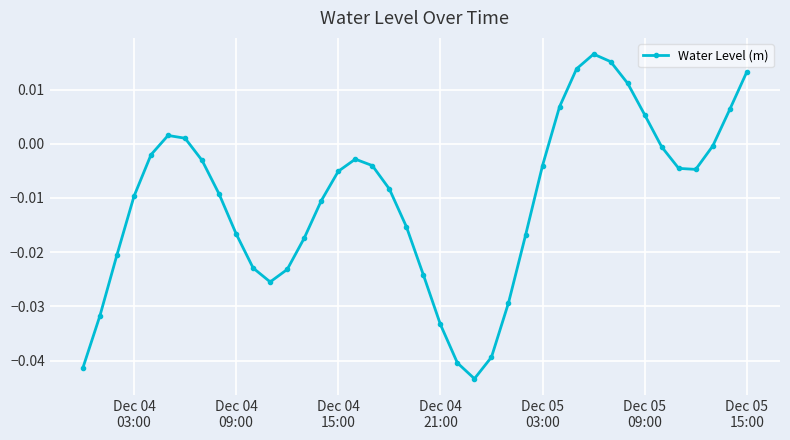

What is the sum of all values?

-0.4